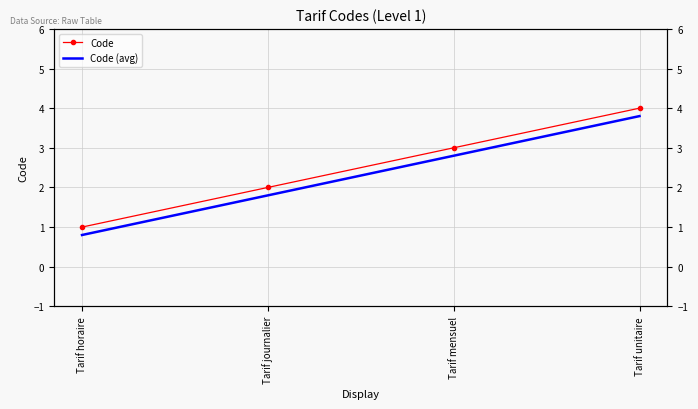

What is the approximate value of Code at Tarif unitaire?

4.0